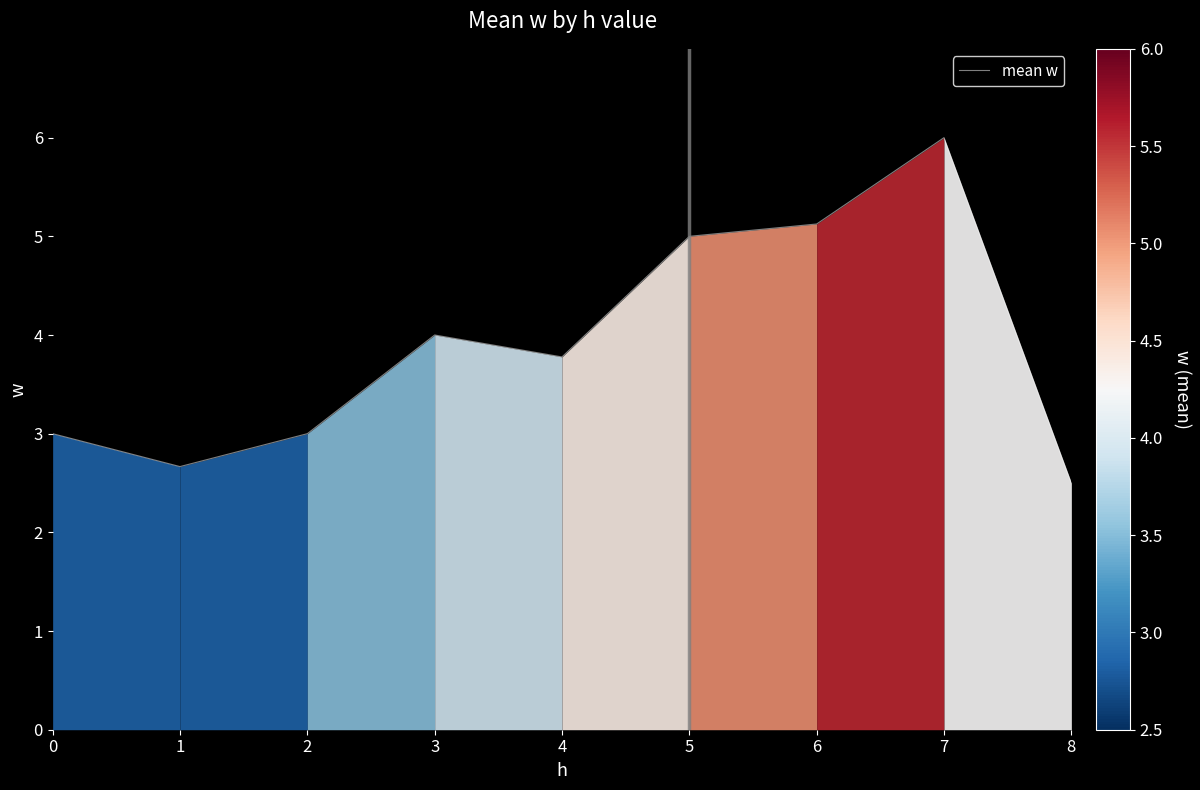

The chart shows a value of 5.1 at 6. True or false?

True